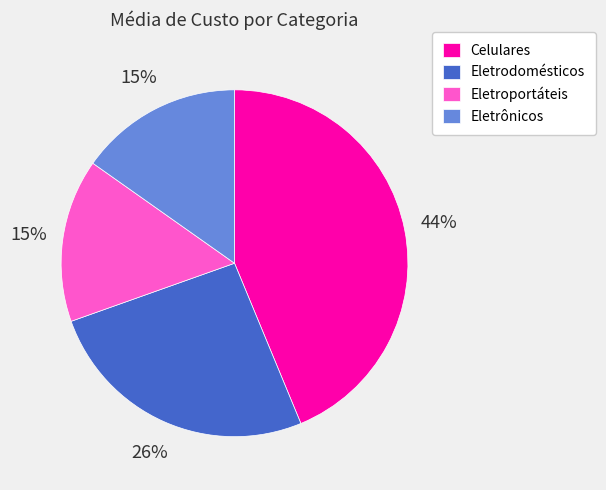

What percentage is the Eletrônicos slice, to the nearest percent?

15%